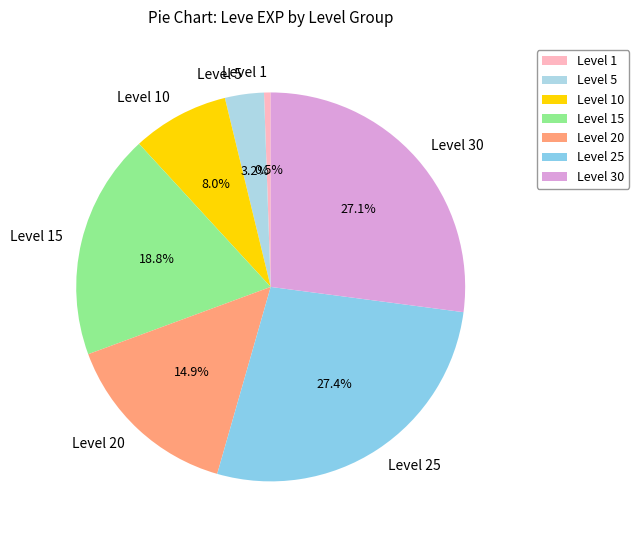

What is the ratio of the value at Level 15 to the value at Level 20?

1.3